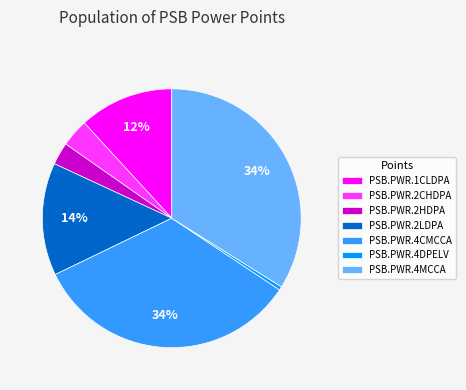

How many slices are in this pie chart?

7